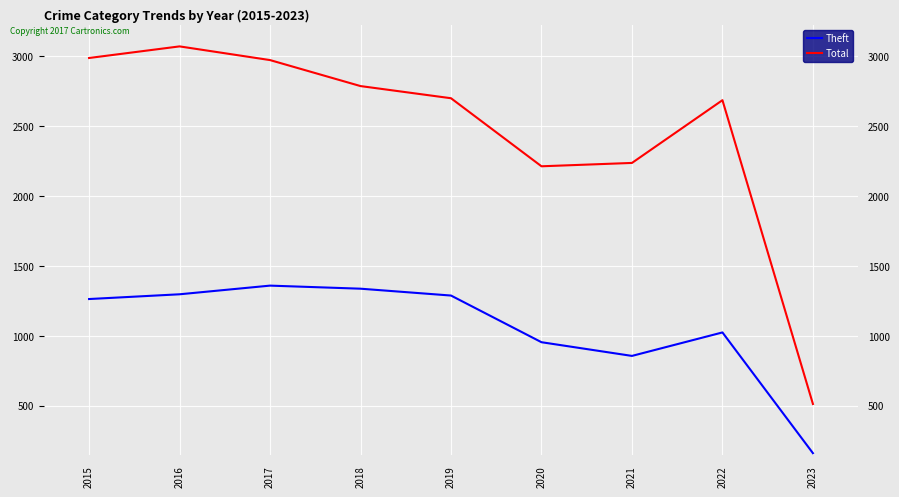

Between 2023 and 2019, which is larger?

2019